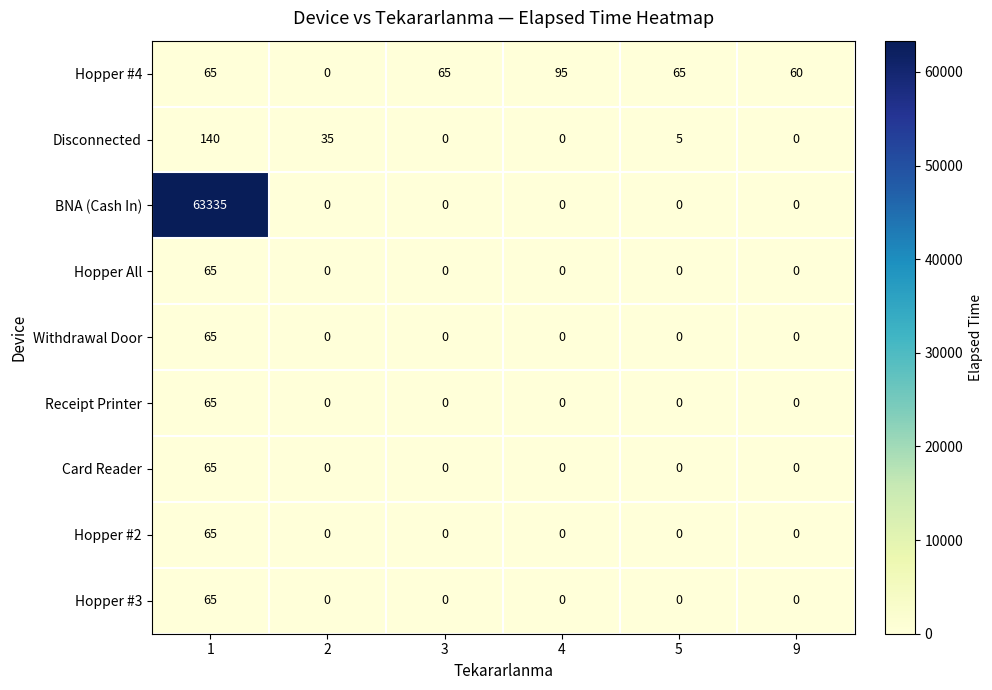

Which series has the largest total across all categories?

BNA (Cash In)